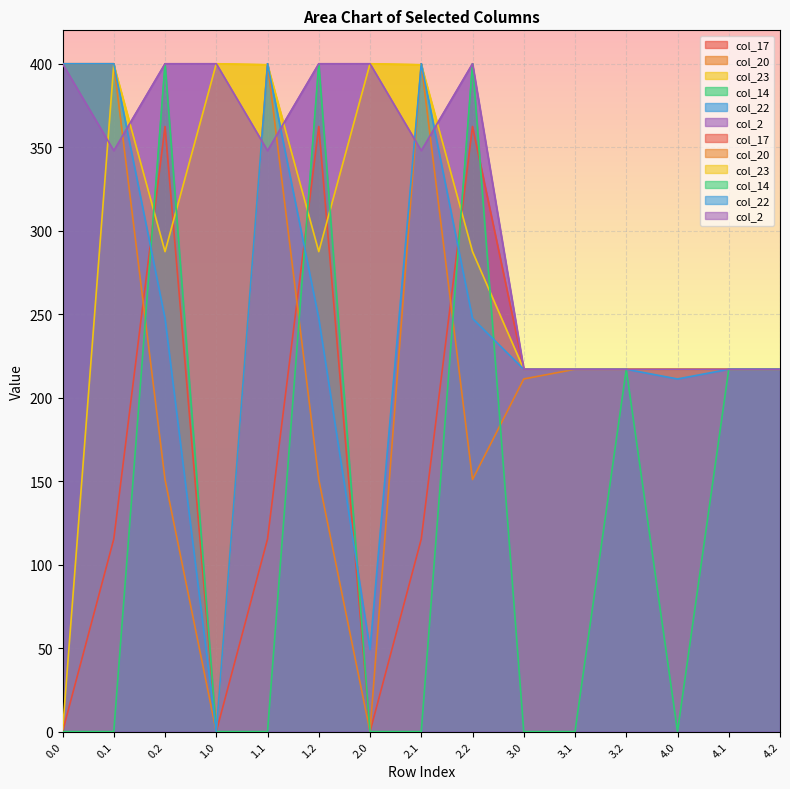

What is the highest value of the col_23 series?

400.0